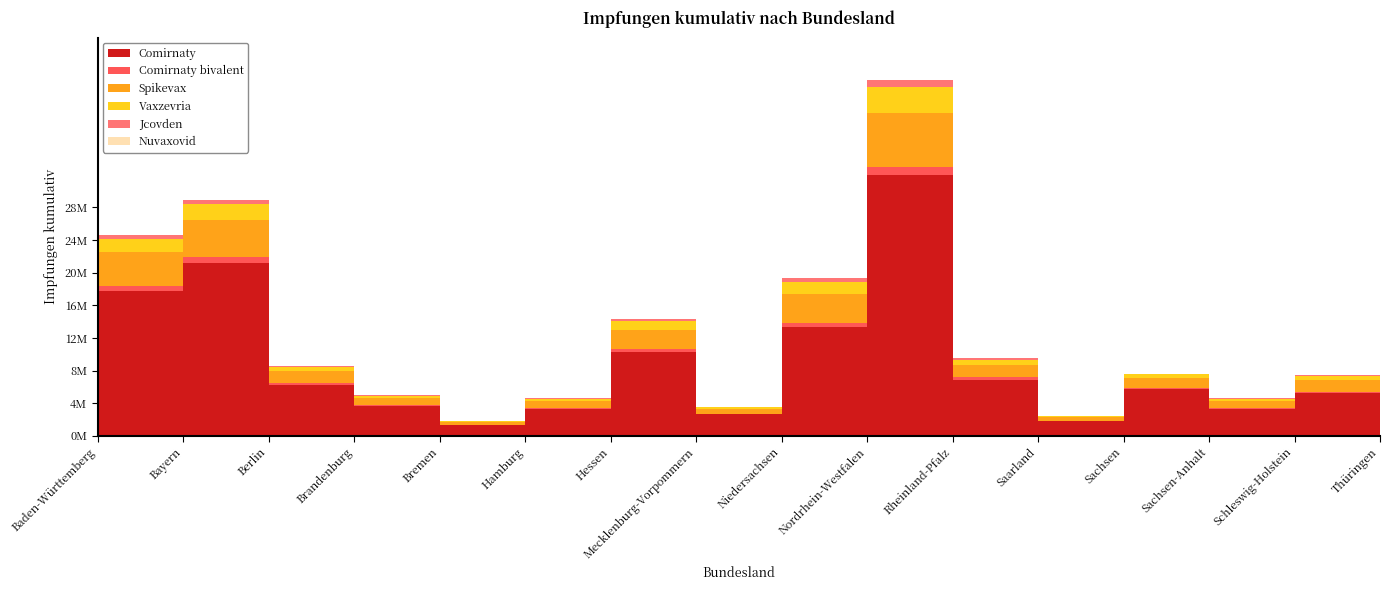

Which series has the largest total across all categories?

Comirnaty